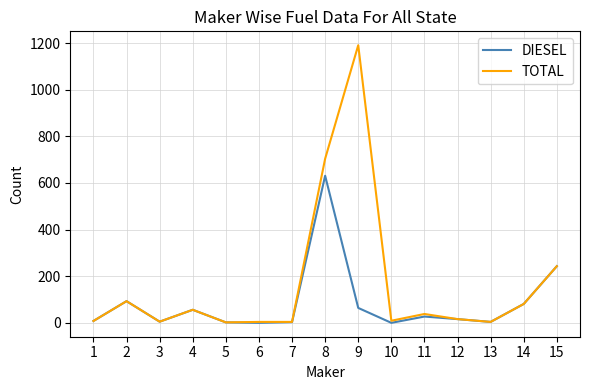

At which category is the sum across all series the highest?

8